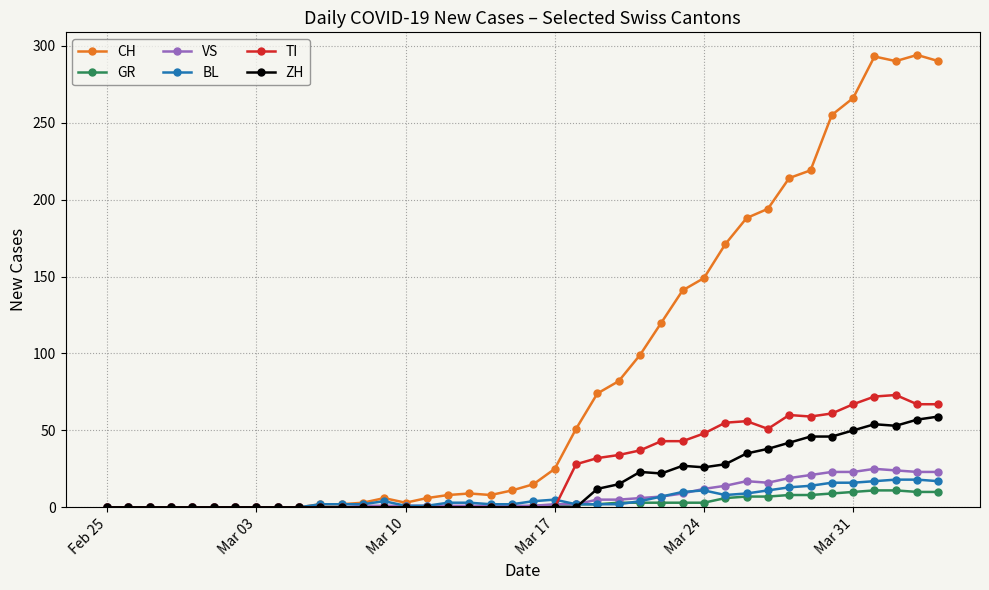

How many data points does each series have?

40